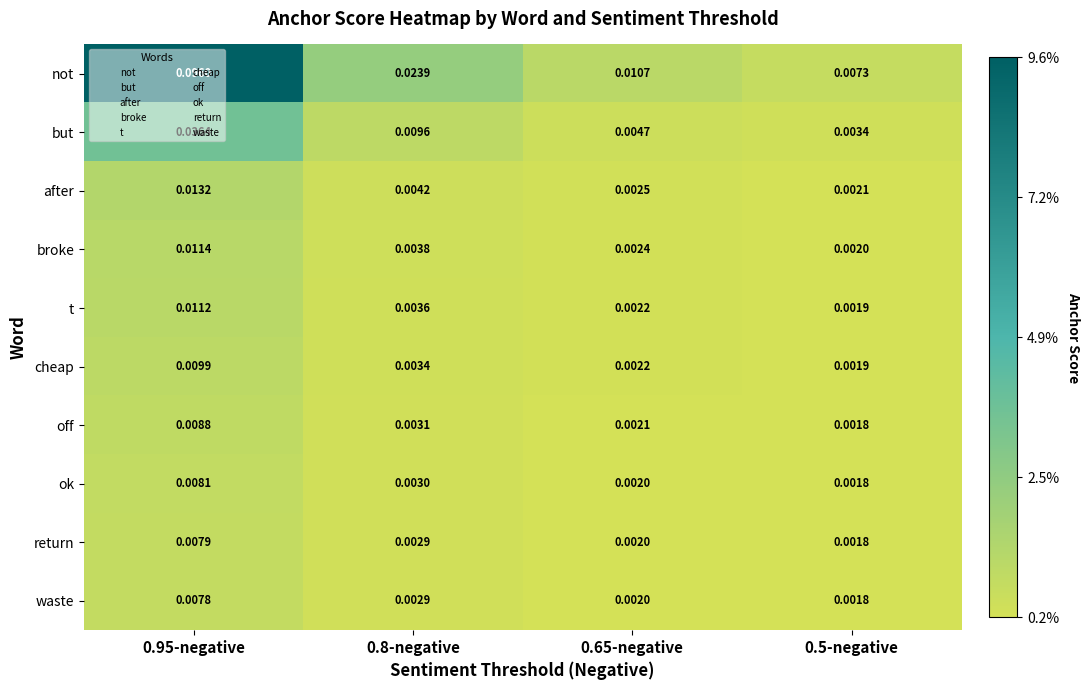

Count the number of data series in this chart.

10